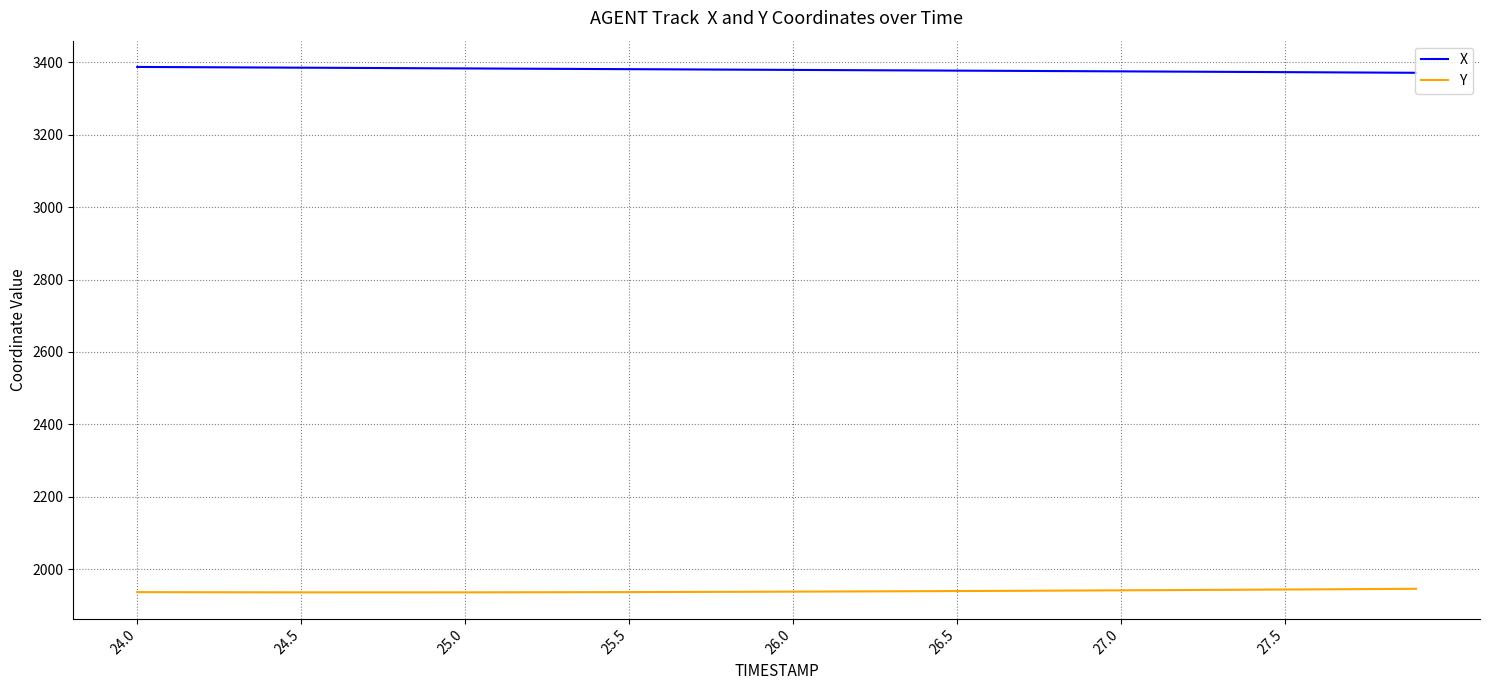

Which series has the largest total across all categories?

X